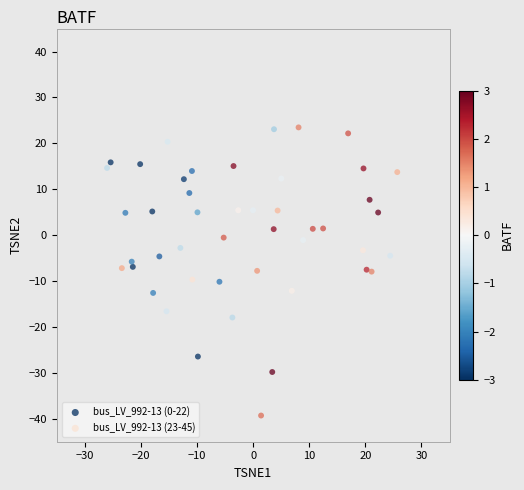

What are all the series names shown in the legend?

bus_LV_992-13 (0-22), bus_LV_992-13 (23-45)